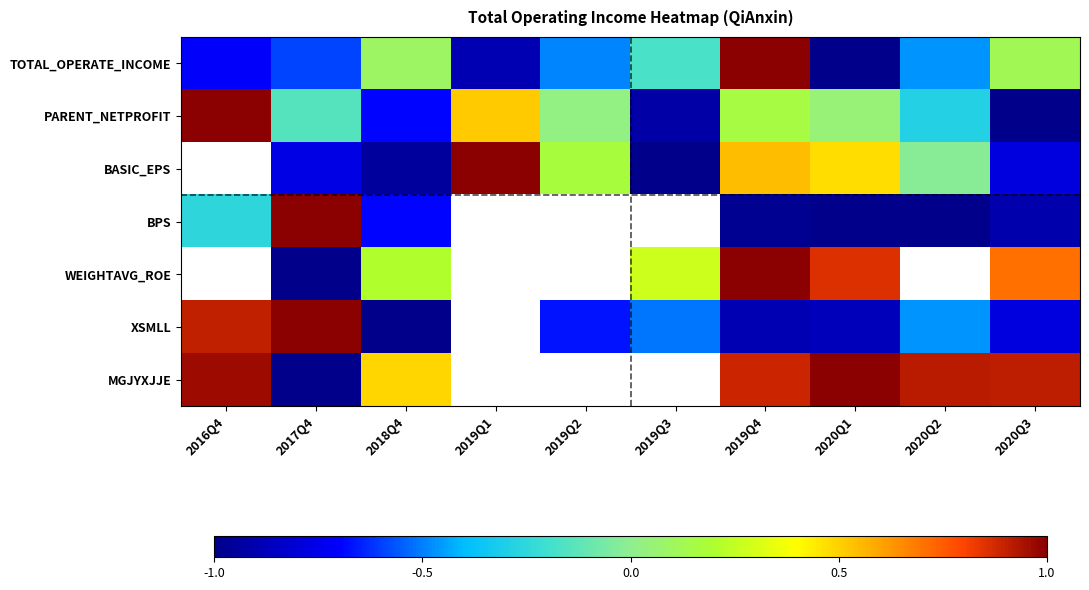

How many positive values does the BASIC_EPS series have?

4